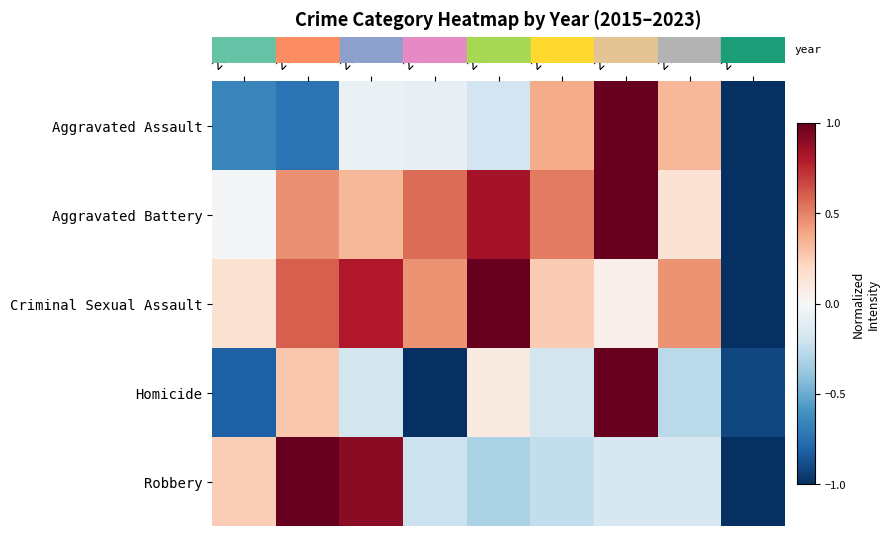

What is the greatest value displayed?

1.0